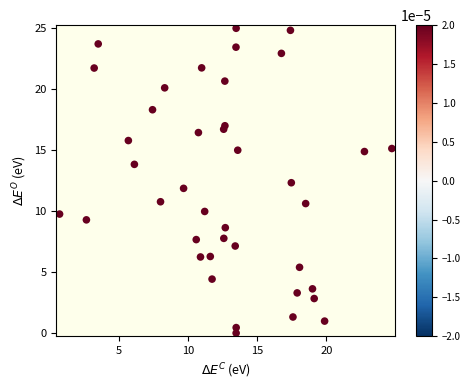

What is the range of X values (max minus min)?

24.1